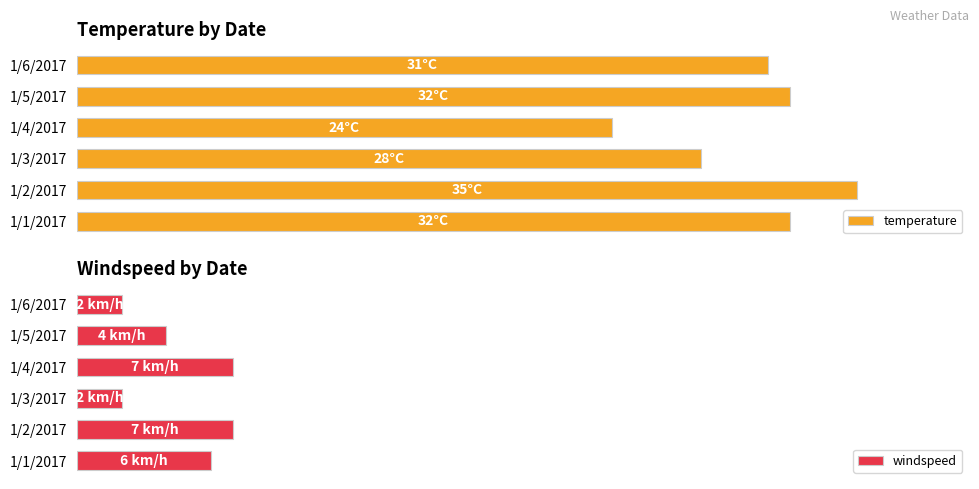

Where is windspeed nearest to the value 4?

1/5/2017